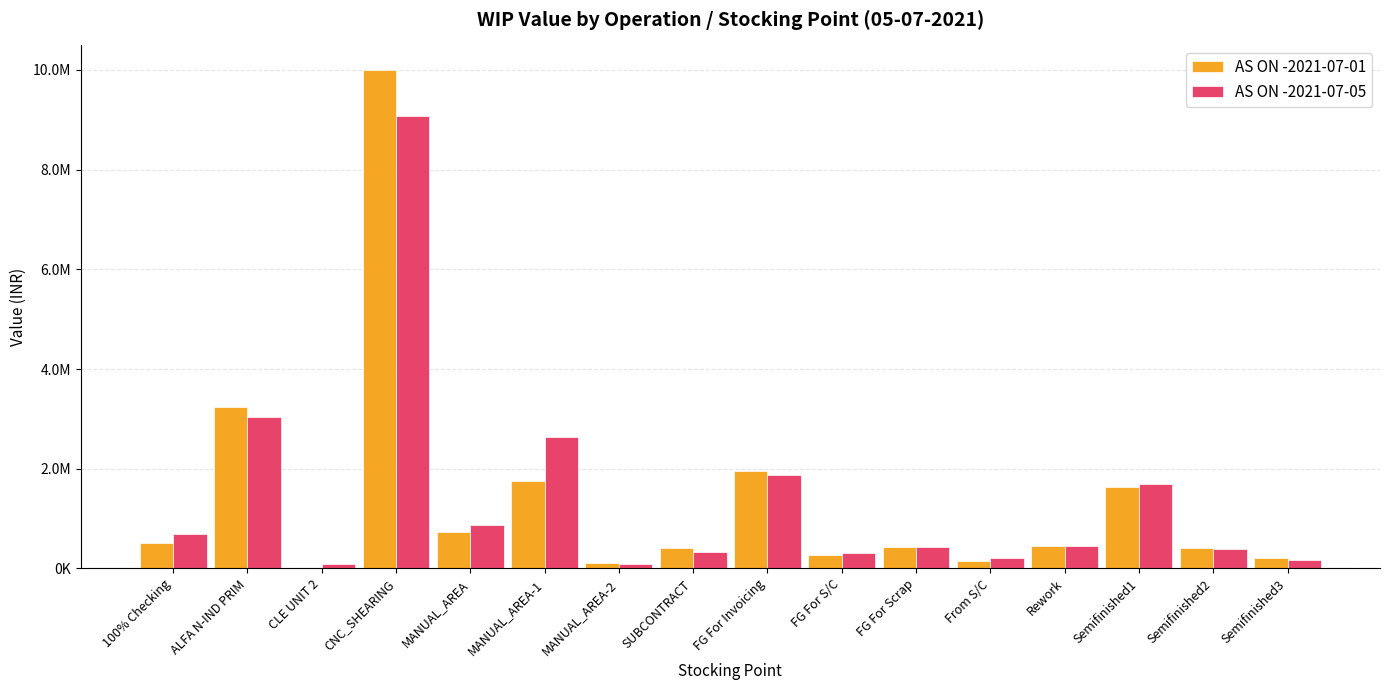

Which has a higher value, 100% Checking or MANUAL_AREA?

MANUAL_AREA